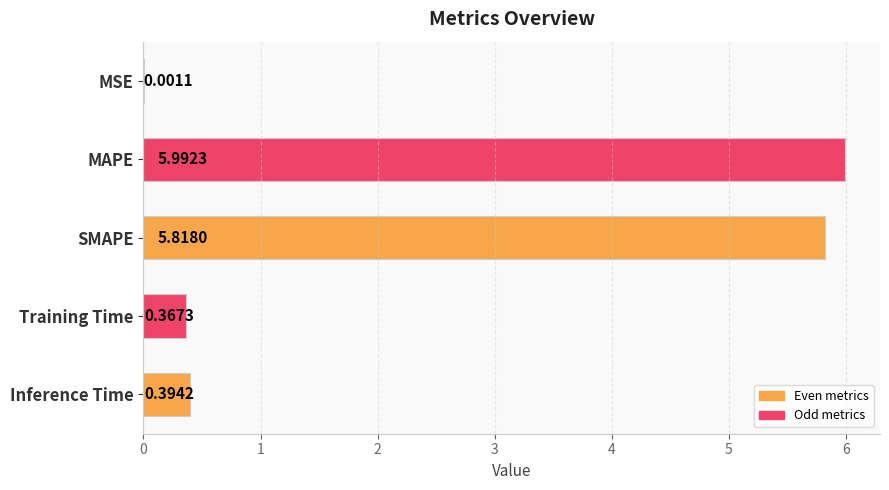

What is the sum of the values at SMAPE and Inference Time?

6.2